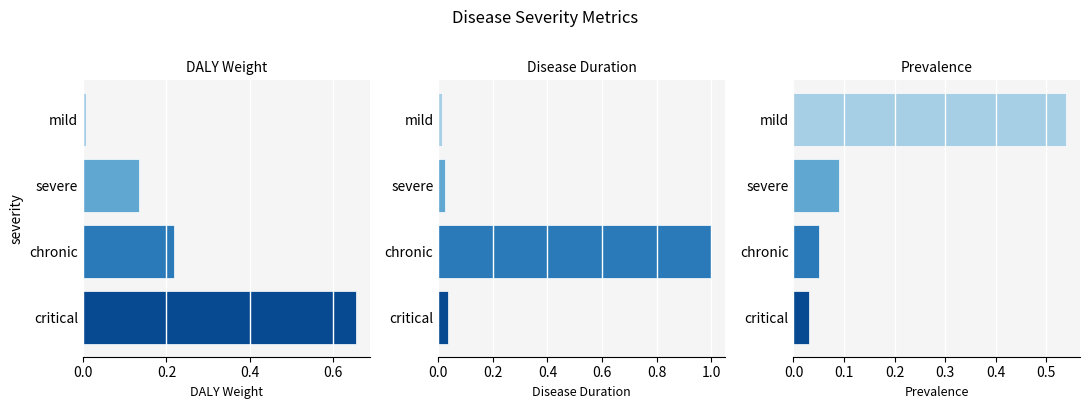

The value of disease_duration at severe is 0.0. True or false?

False